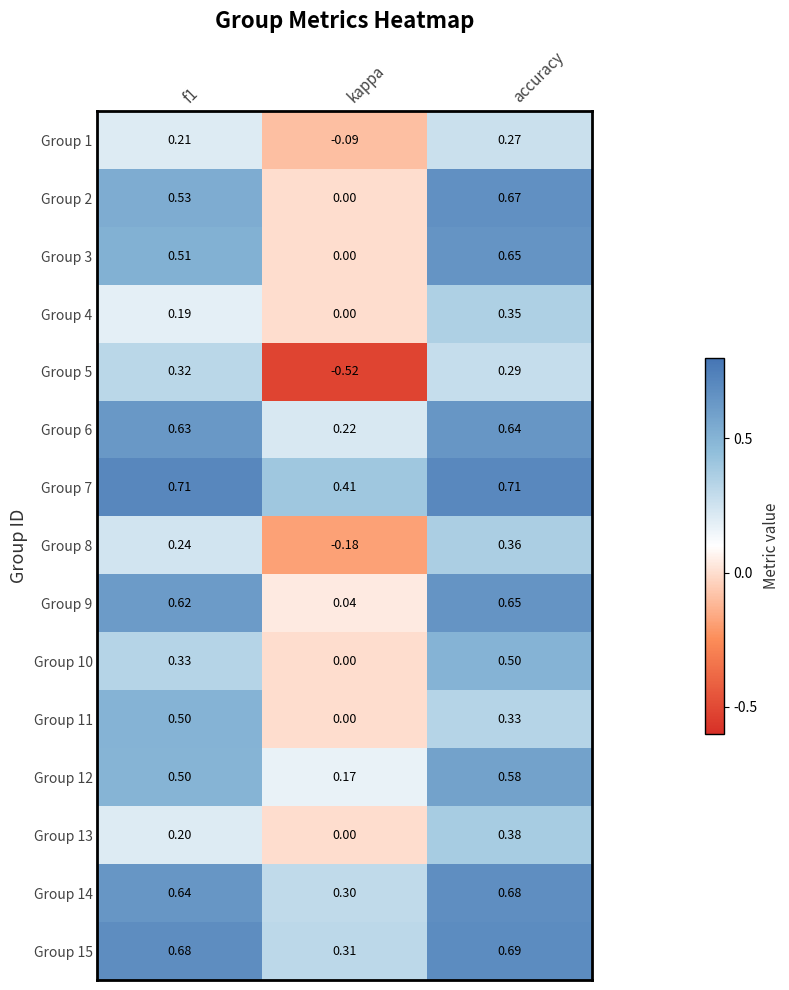

At how many categories does at least one series exceed 0?

3